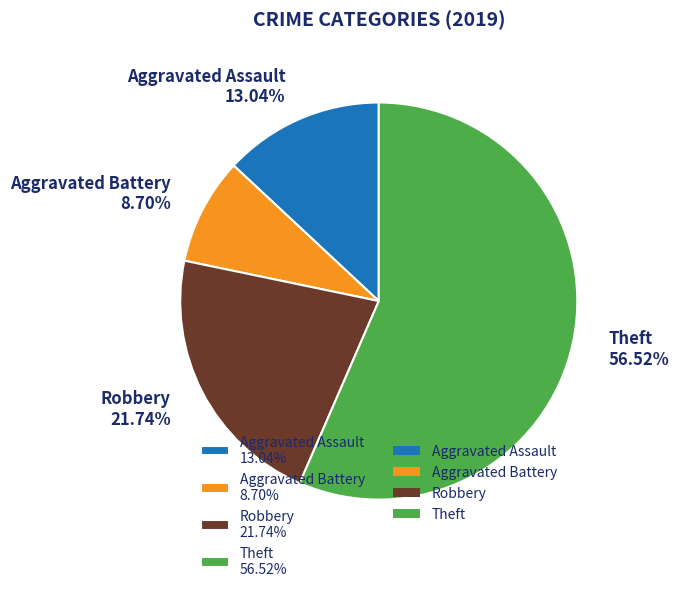

Is the sum of Theft and Robbery greater than half?

Yes